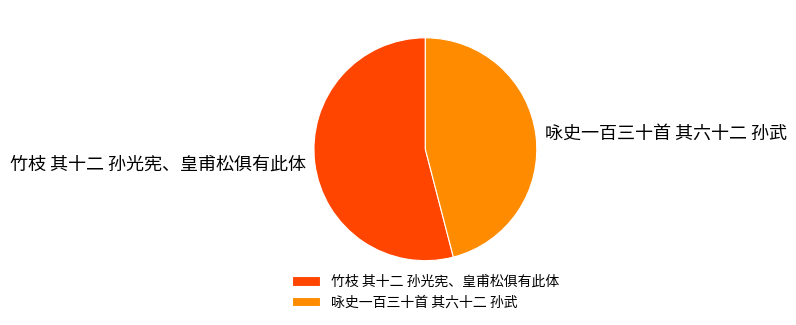

Is it true that 咏史一百三十首 其六十二 孙武 is 53% of the pie?

False